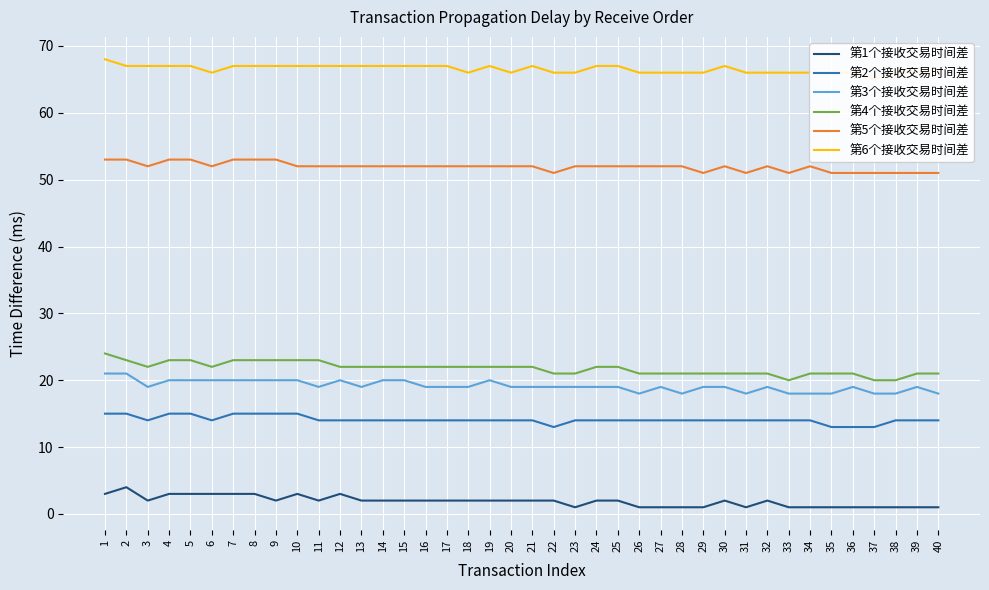

Reading left to right, extract all data points from this chart.

第1个接收交易时间差: 3	4	2	3	3	3	3	3	2	3	2	3	2	2	2	2	2	2	2	2	2	2	1	2	2	1	1	1	1	2	1	2	1	1	1	1	1	1	1	1
第2个接收交易时间差: 15	15	14	15	15	14	15	15	15	15	14	14	14	14	14	14	14	14	14	14	14	13	14	14	14	14	14	14	14	14	14	14	14	14	13	13	13	14	14	14
第3个接收交易时间差: 21	21	19	20	20	20	20	20	20	20	19	20	19	20	20	19	19	19	20	19	19	19	19	19	19	18	19	18	19	19	18	19	18	18	18	19	18	18	19	18
第4个接收交易时间差: 24	23	22	23	23	22	23	23	23	23	23	22	22	22	22	22	22	22	22	22	22	21	21	22	22	21	21	21	21	21	21	21	20	21	21	21	20	20	21	21
第5个接收交易时间差: 53	53	52	53	53	52	53	53	53	52	52	52	52	52	52	52	52	52	52	52	52	51	52	52	52	52	52	52	51	52	51	52	51	52	51	51	51	51	51	51
第6个接收交易时间差: 68	67	67	67	67	66	67	67	67	67	67	67	67	67	67	67	67	66	67	66	67	66	66	67	67	66	66	66	66	67	66	66	66	66	66	66	65	66	66	66